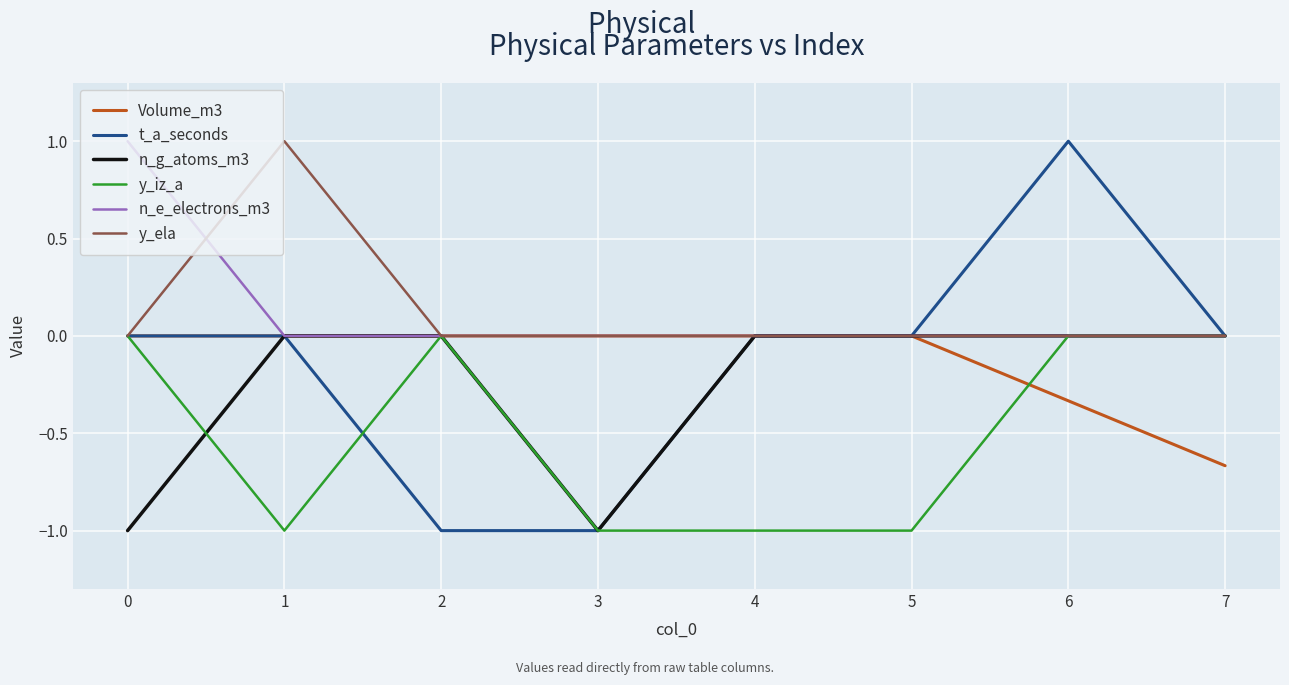

The y_ela series shows 0.0 at 5. True or false?

True